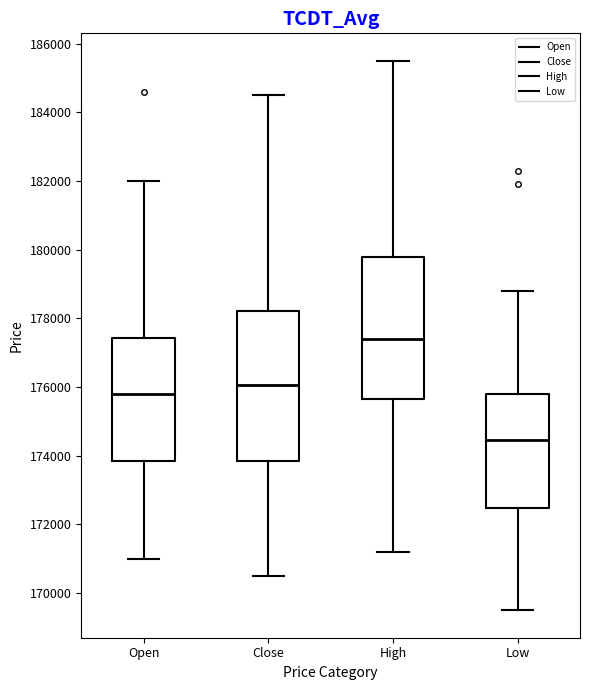

Which box is the tallest, from its lower edge to its upper edge?

Close